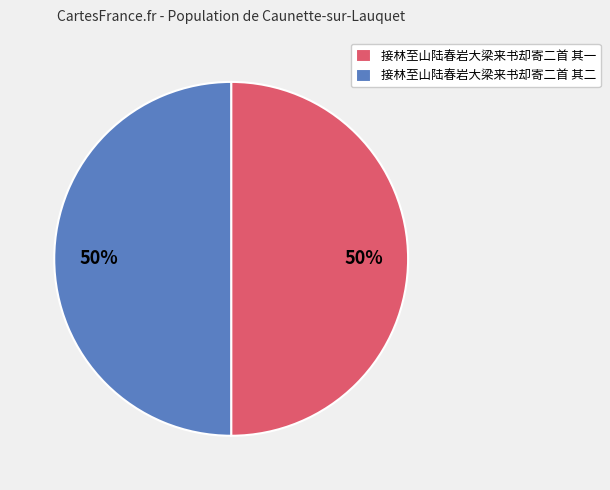

To the nearest percent, what percentage of the pie is 接林至山陆春岩大梁来书却寄二首 其二?

50%